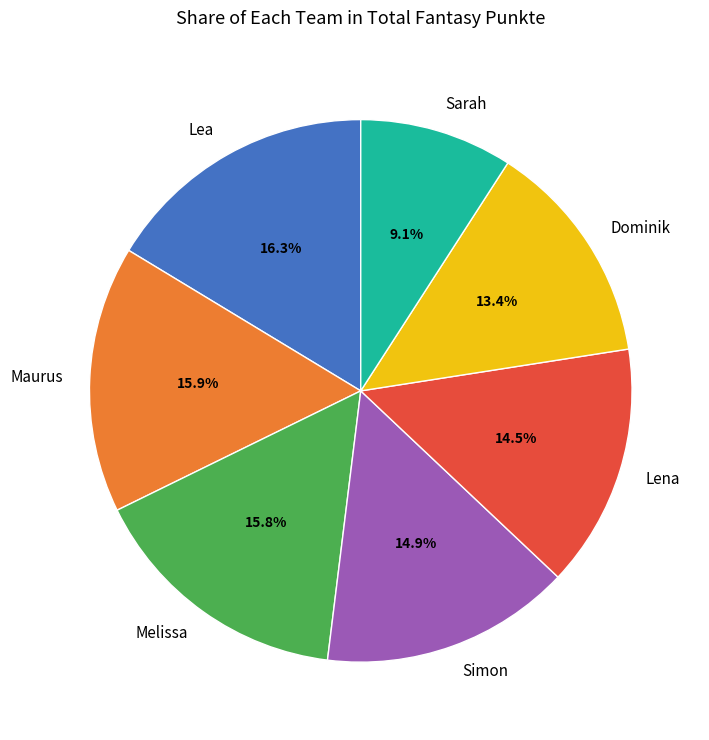

Count the number of slices in the pie.

7